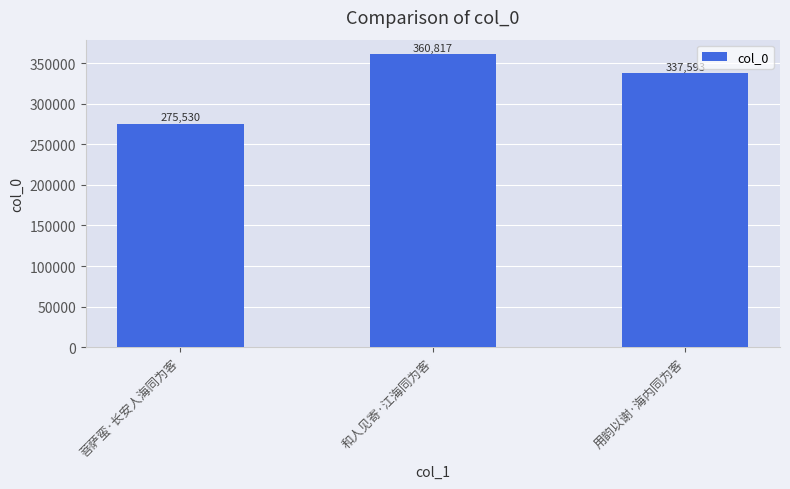

Which label corresponds to the largest value in the chart?

和人见寄·江海同为客